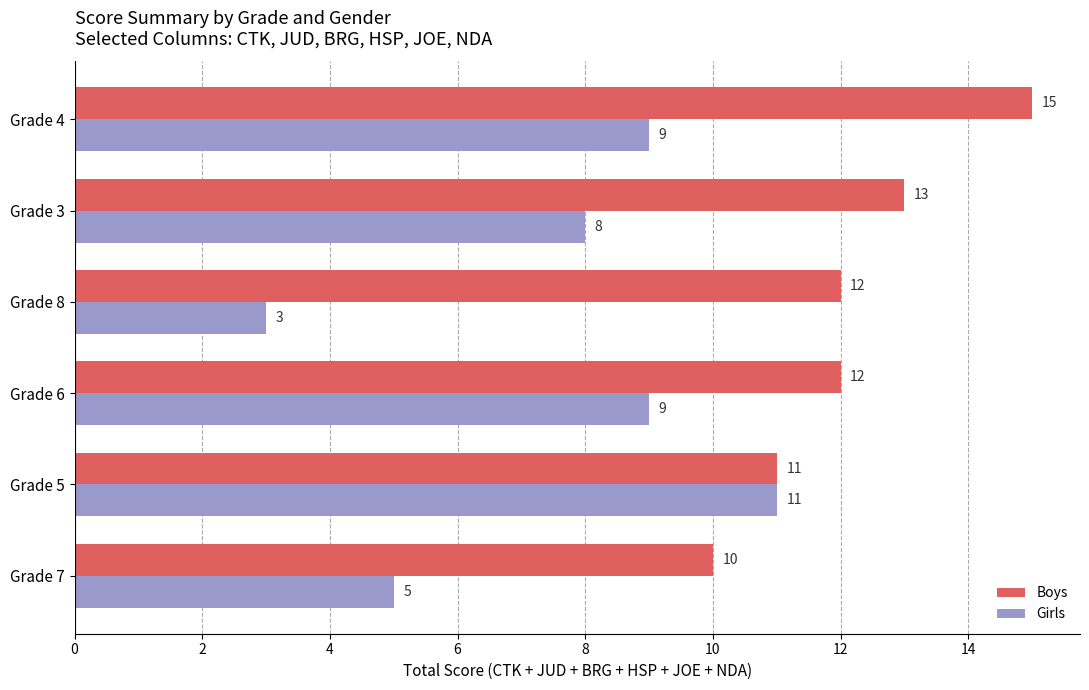

How many values in the Boys series are below 12?

2